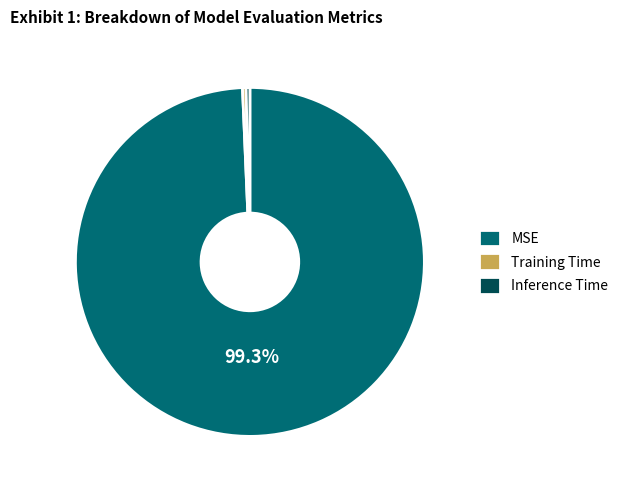

Count the number of slices in the pie.

3